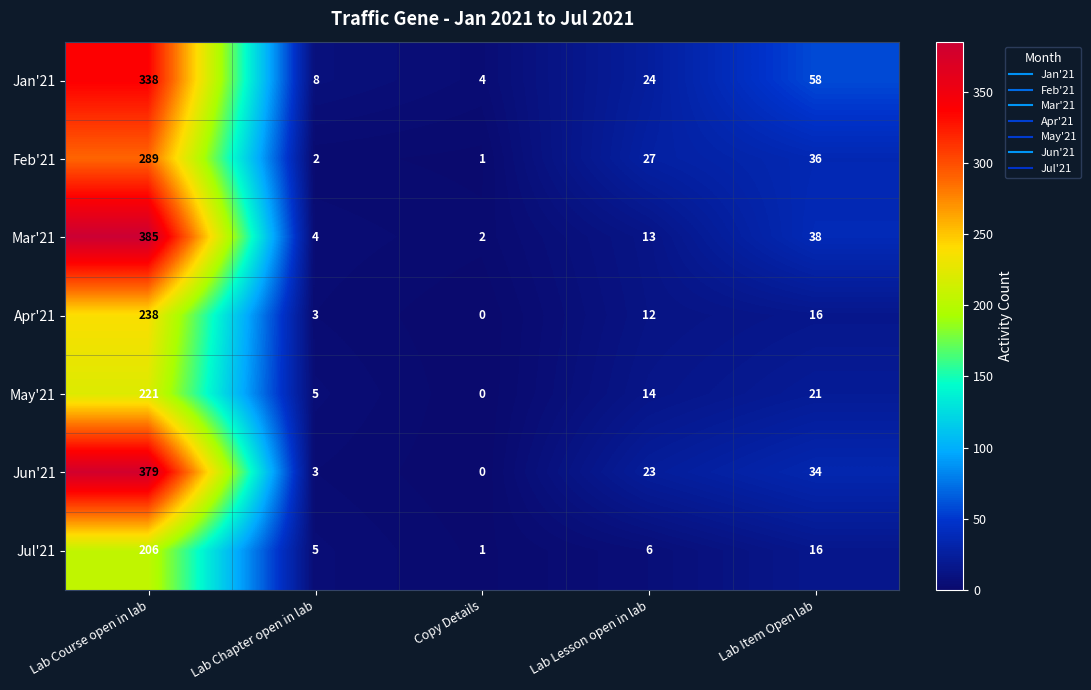

True or false: Jul'21 has a value of 1 at Copy Details.

True